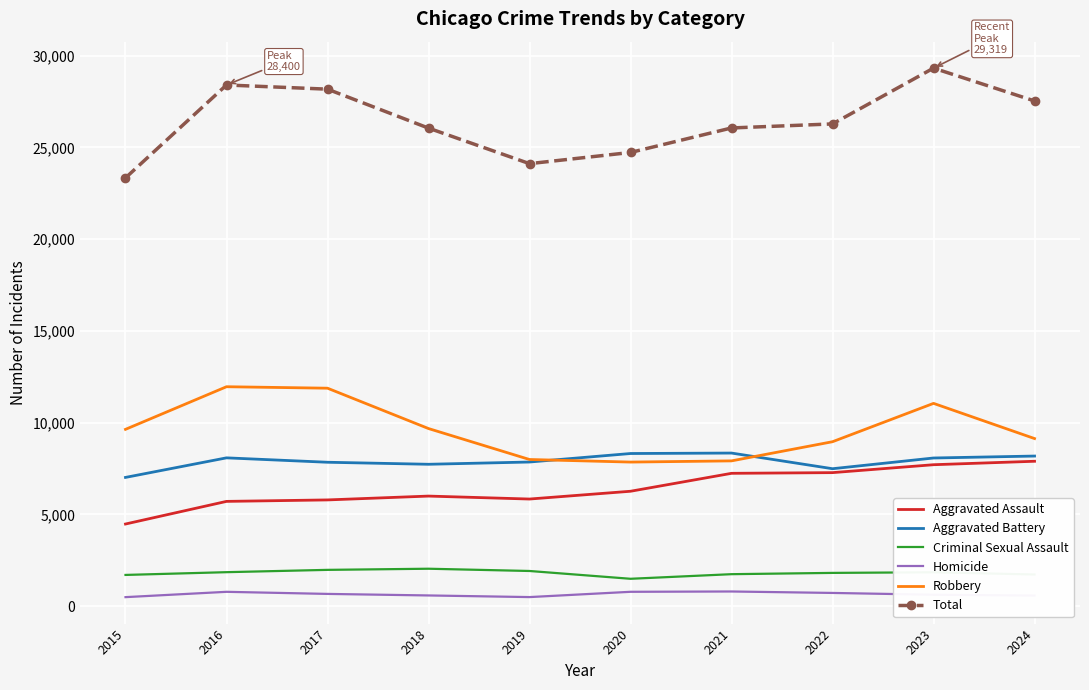

Which series has the largest range (max minus min)?

Total